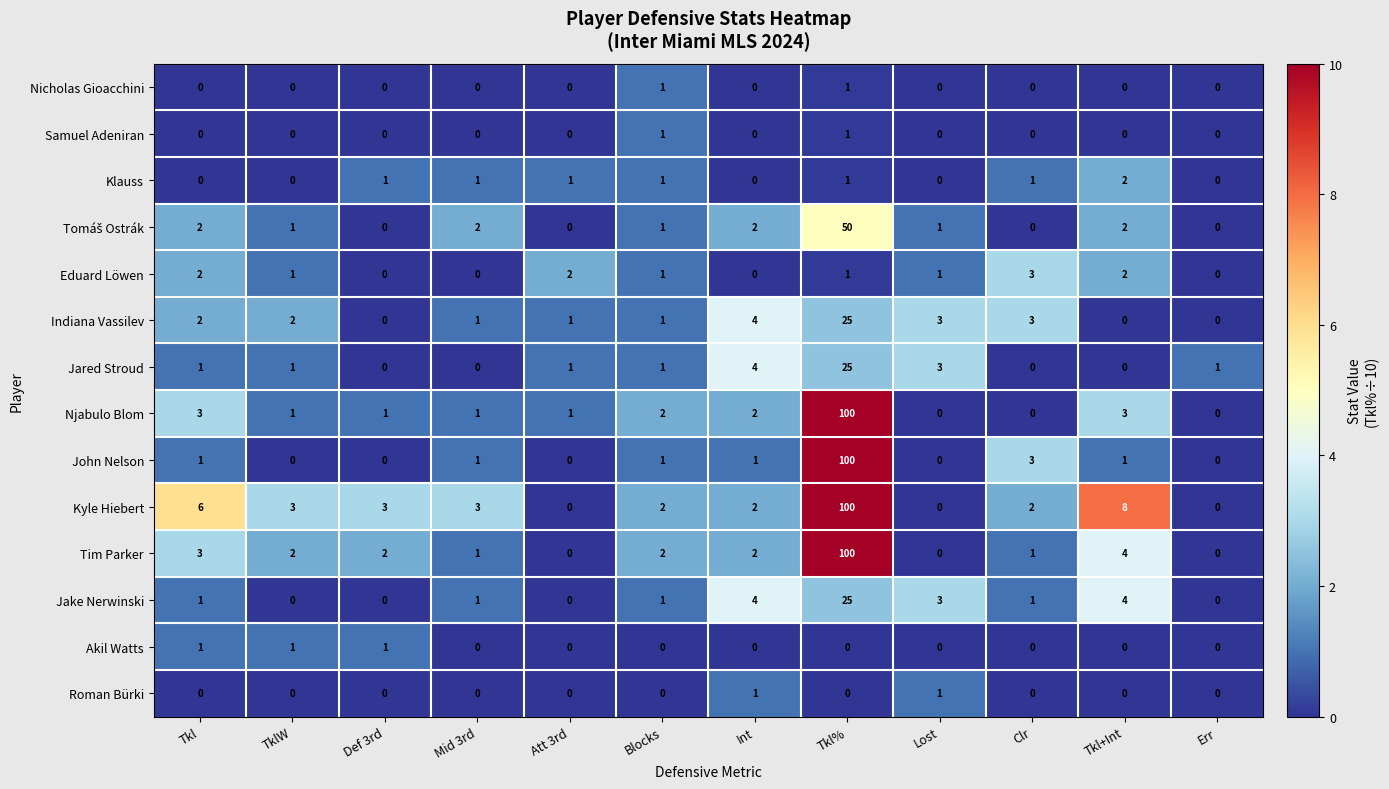

Is it true that John Nelson equals 0 at Def 3rd?

True